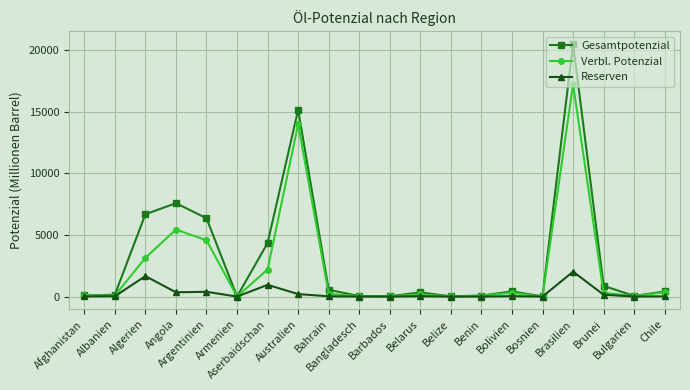

What is the difference between the Verbl. Potenzial values at Armenien and Benin?

65